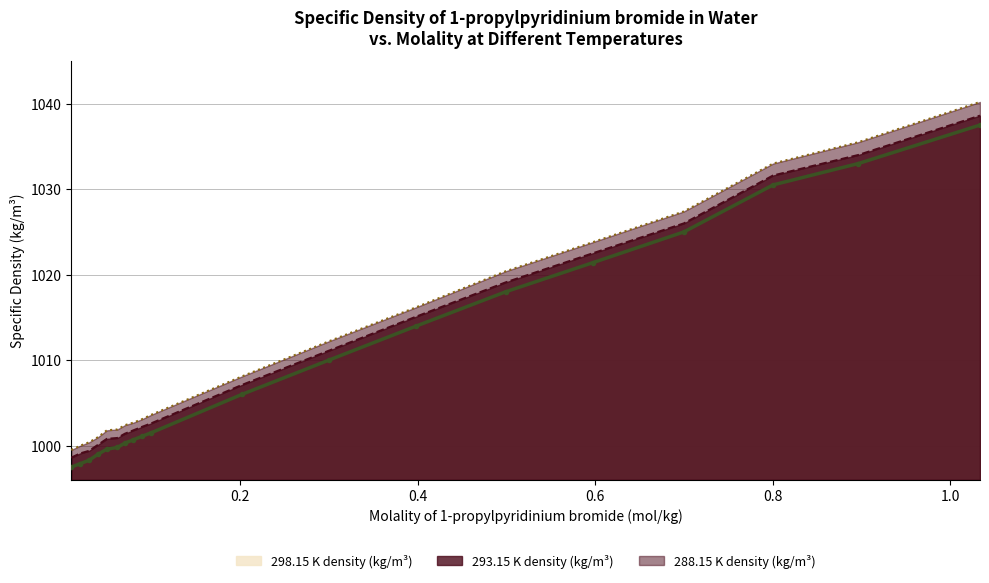

True or false: 298.15 K and 288.15 K cross at least once.

False